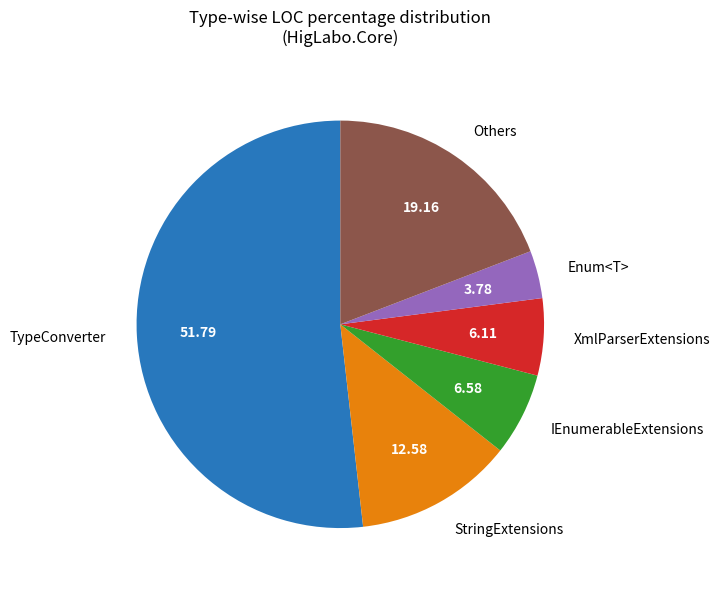

Is the sum of Others and Enum<T> greater than half?

No